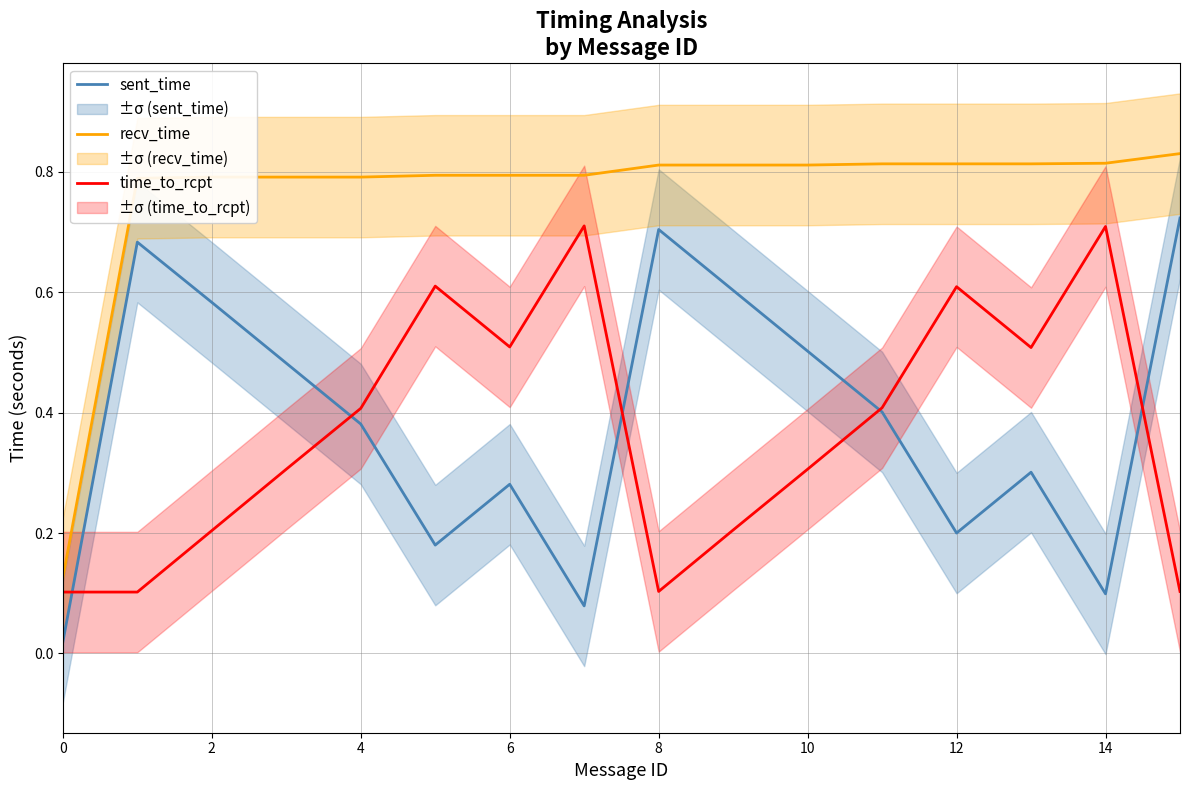

Is the value of time_to_rcpt at 8 greater than the value of recv_time at 10?

No